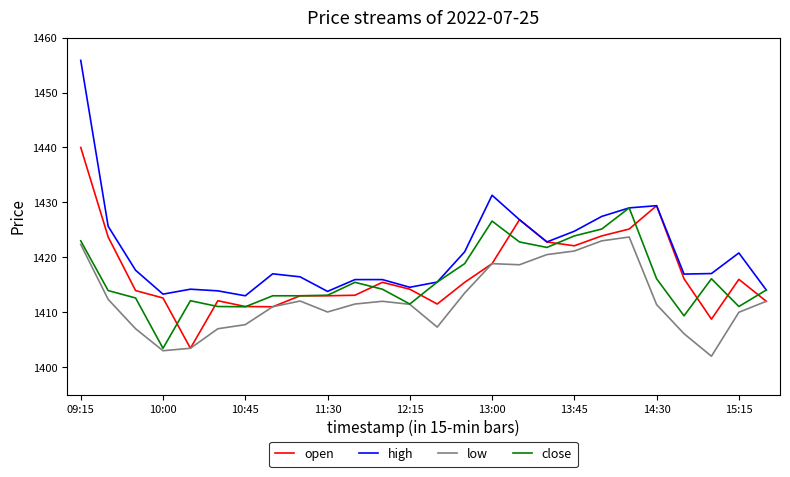

Which series has the largest total across all categories?

high